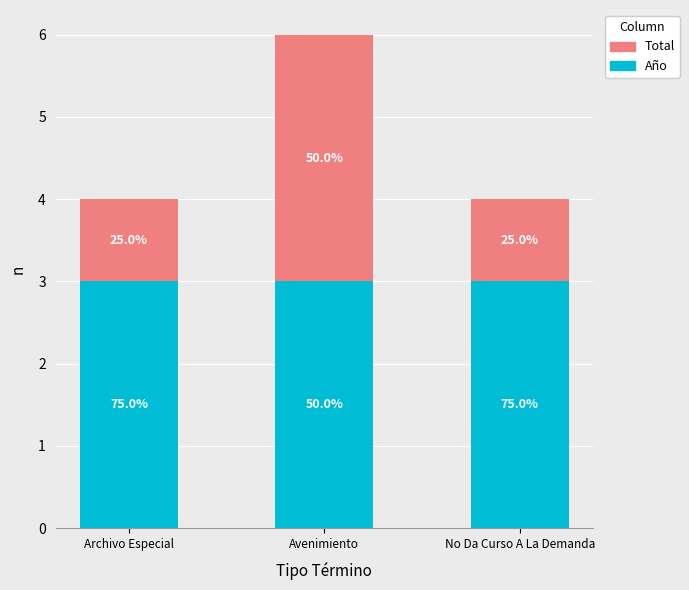

What position from the right is No Da Curso A La Demanda?

1